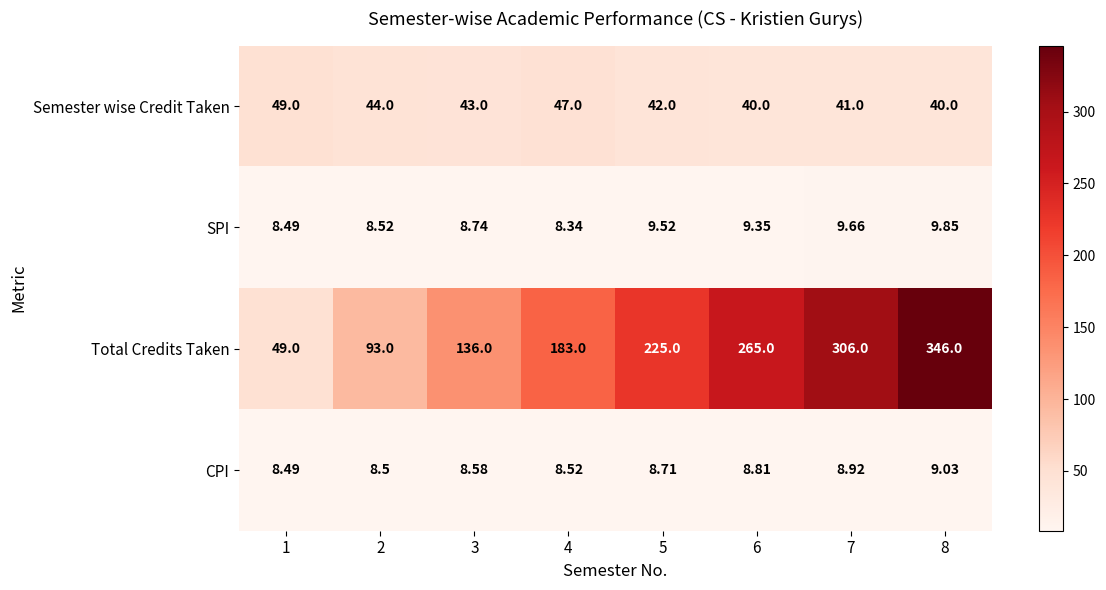

At how many categories does at least one series exceed 75?

7